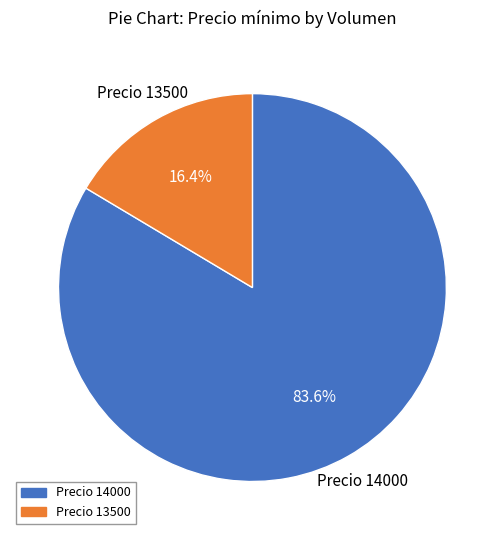

Is there a majority slice in this chart?

Yes